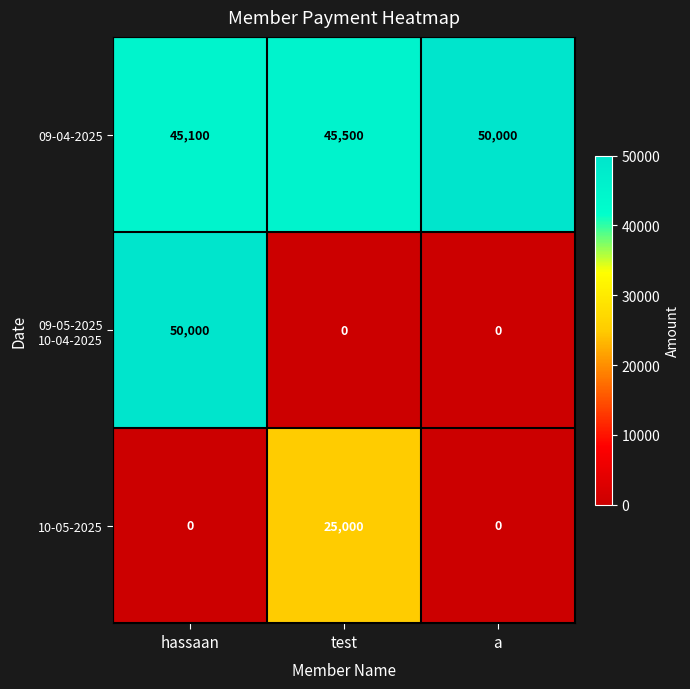

What is the difference between the highest and lowest values at hassaan?

50000